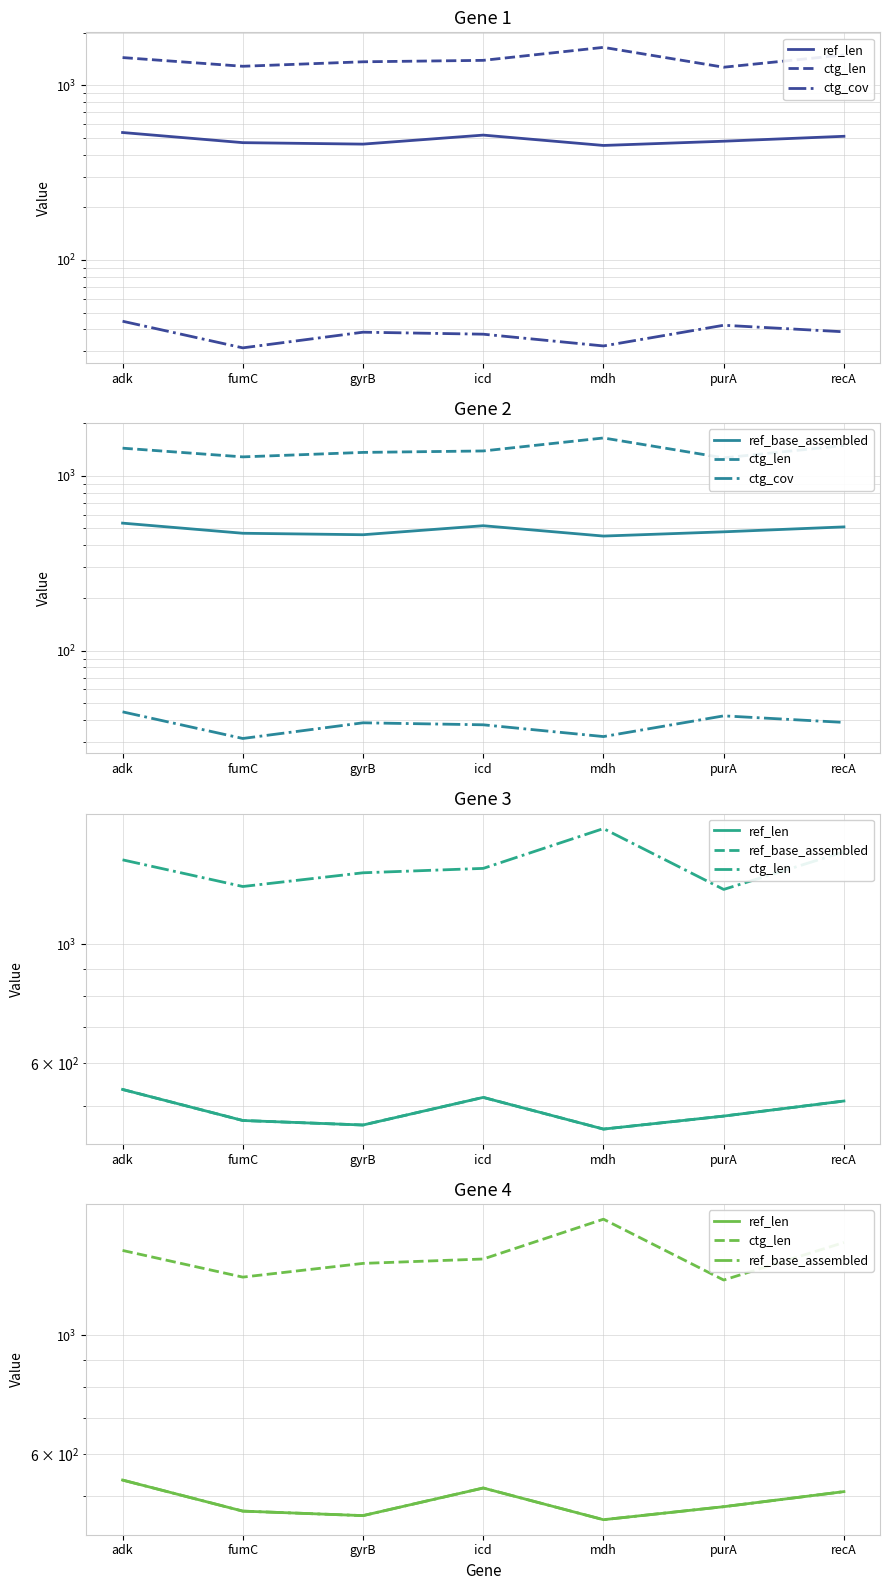

True or false: ctg_len and ctg_cov intersect in this chart.

False